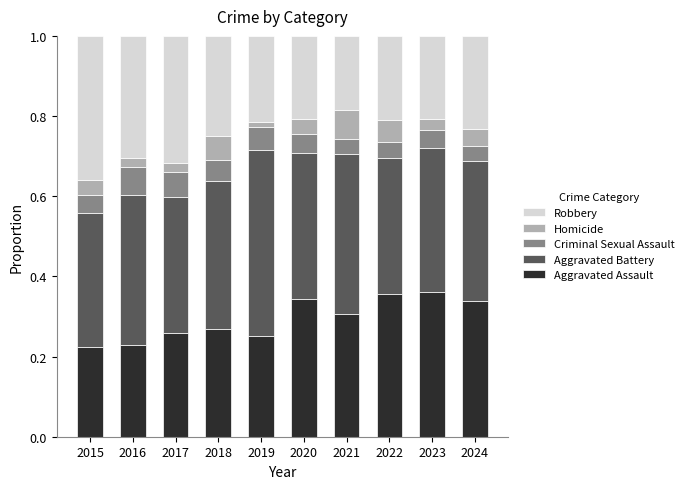

How many Aggravated Assault values are between 0 and 1?

10